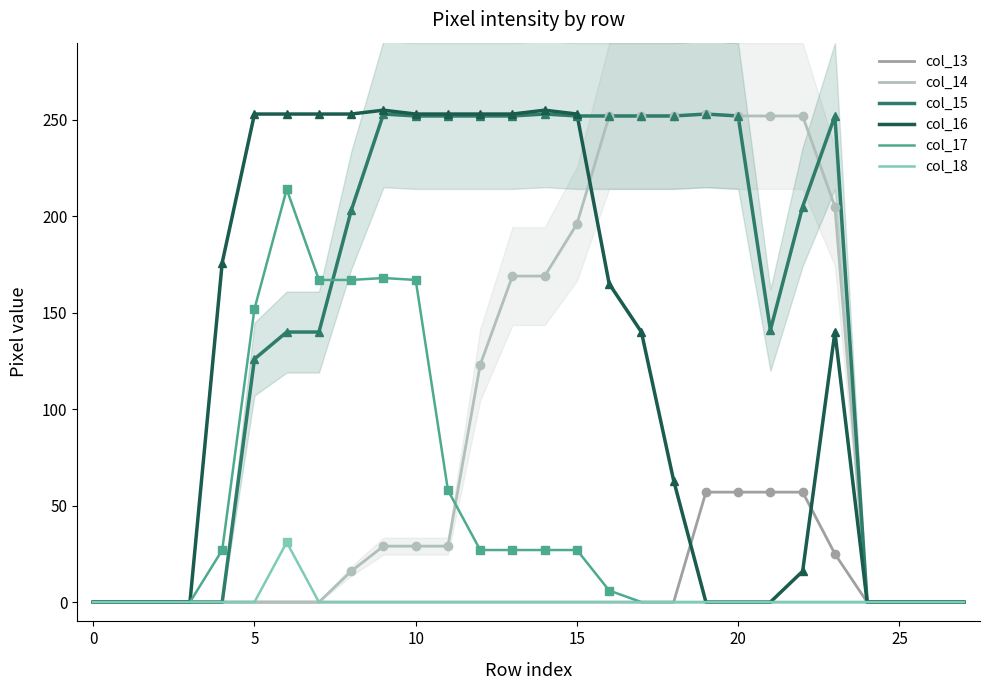

Reading right to left, extract all data points from this chart.

col_13: 0	0	0	0	25	57	57	57	57	0	0	0	0	0	0	0	0	0	0	0	0	0	0	0	0	0	0	0
col_14: 0	0	0	0	205	252	252	252	253	252	252	252	196	169	169	123	29	29	29	16	0	0	0	0	0	0	0	0
col_15: 0	0	0	0	252	205	141	252	253	252	252	252	252	253	252	252	252	252	253	203	140	140	126	0	0	0	0	0
col_16: 0	0	0	0	140	16	0	0	0	63	140	165	253	255	253	253	253	253	255	253	253	253	253	176	0	0	0	0
col_17: 0	0	0	0	0	0	0	0	0	0	0	6	27	27	27	27	58	167	168	167	167	214	152	27	0	0	0	0
col_18: 0	0	0	0	0	0	0	0	0	0	0	0	0	0	0	0	0	0	0	0	0	31	0	0	0	0	0	0